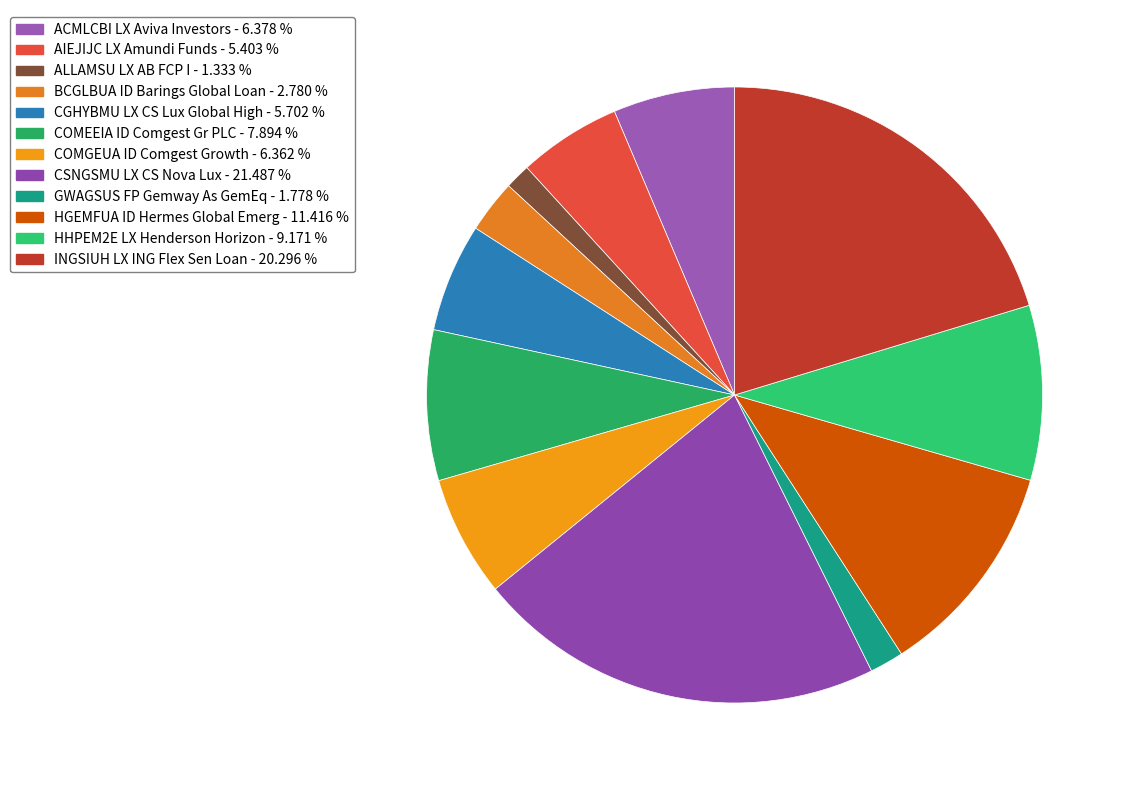

What percentage do ALLAMSU LX AB FCP I and AIEJIJC LX Amundi Funds together represent?

6.7%